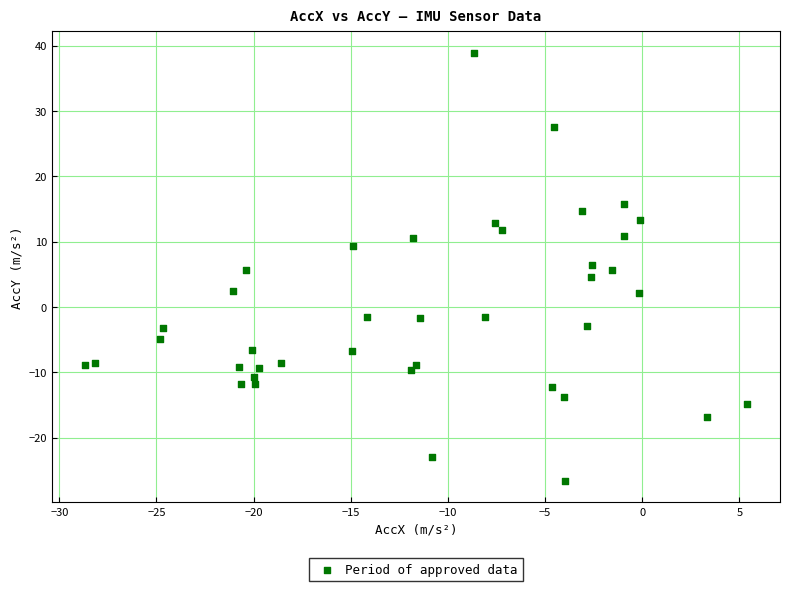

What is the range of Y values (max minus min)?

65.5